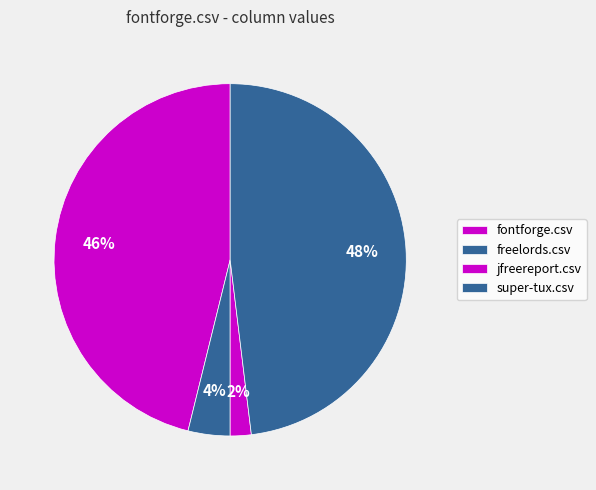

How many slices are in this pie chart?

4